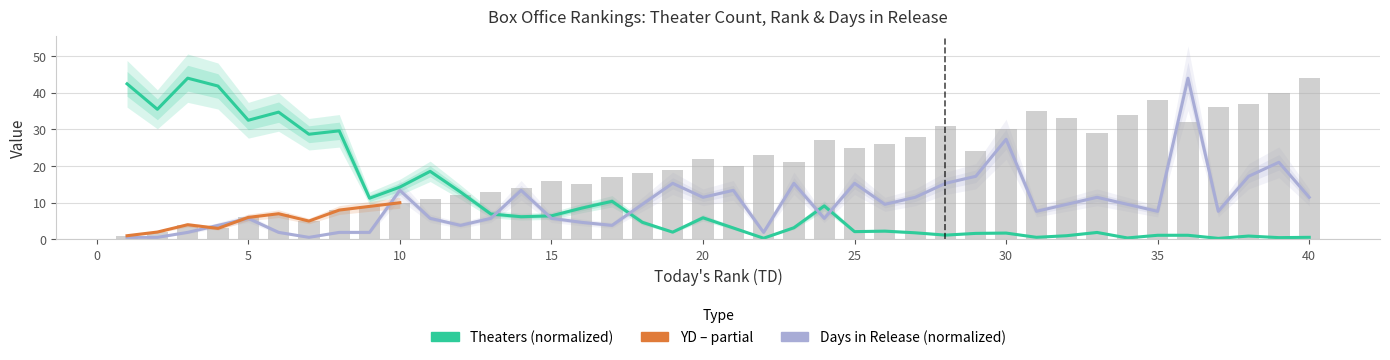

What are all the series names shown in the legend?

YD, Theaters, Days